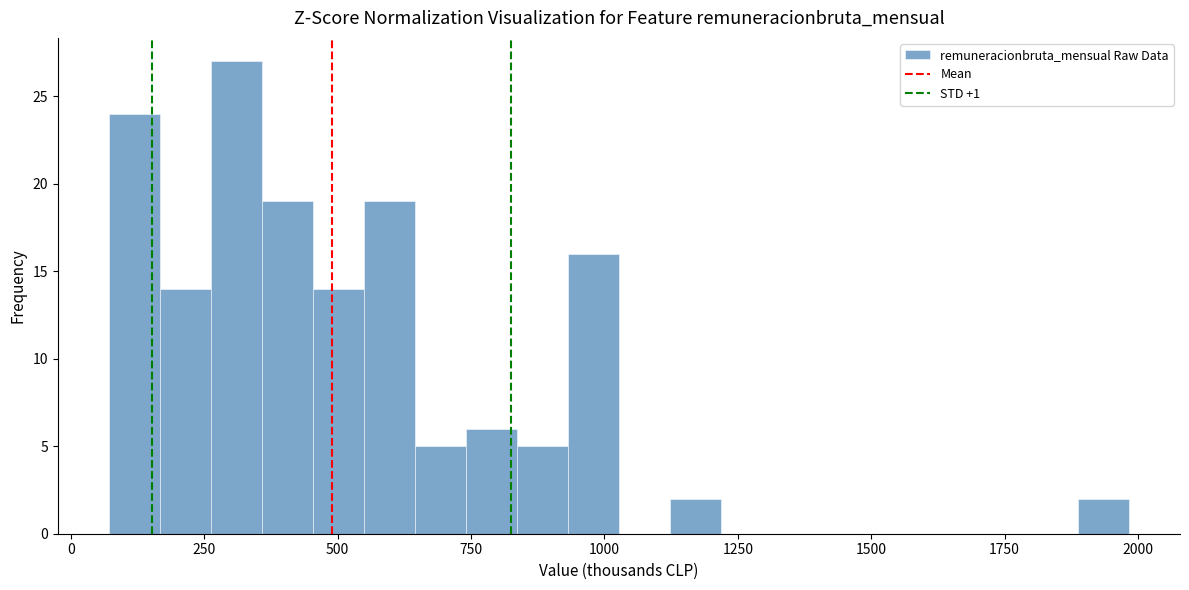

Around what value on the x-axis is the tallest bar? Give the approximate position of its centre, as read against the axis.

300